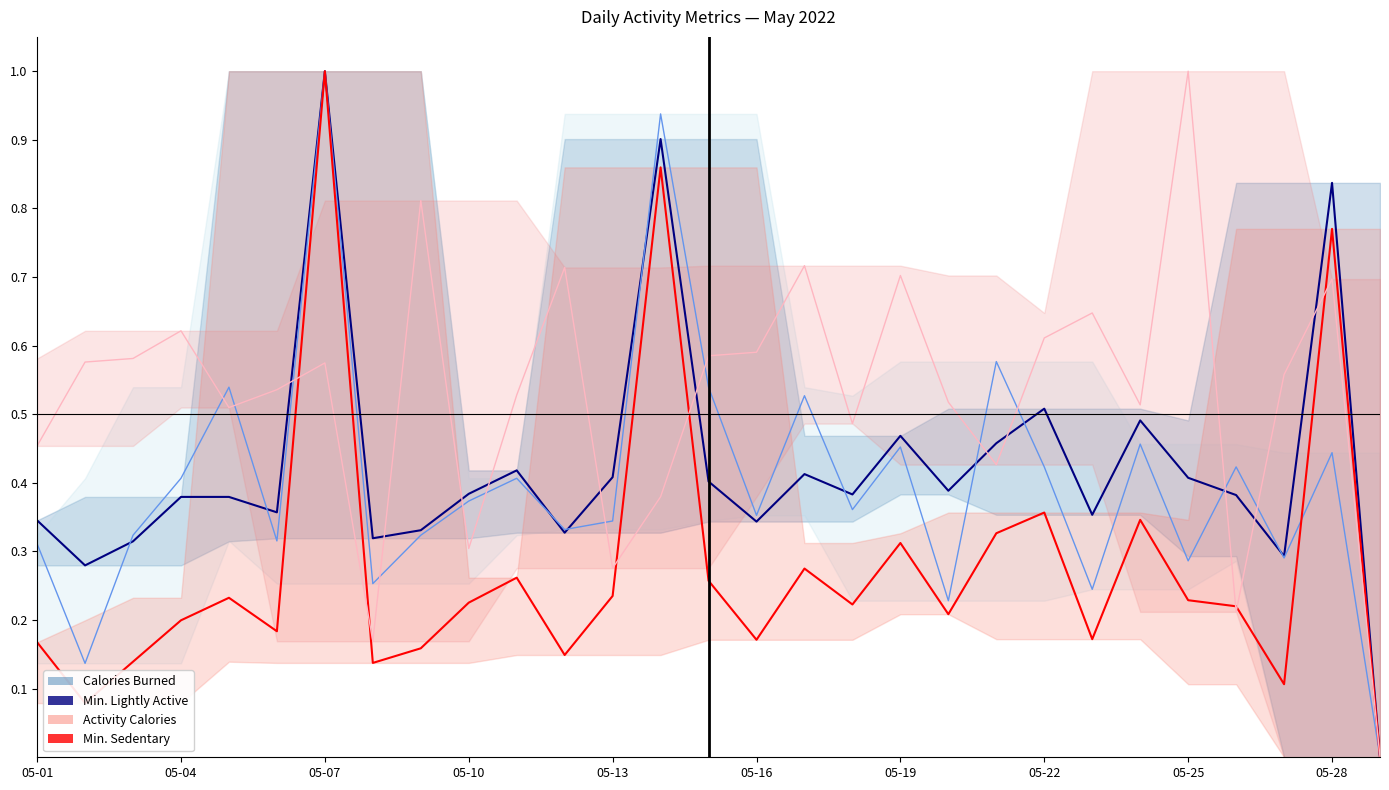

How many times do Minutes Lightly Active and Calories Burned cross each other?

10